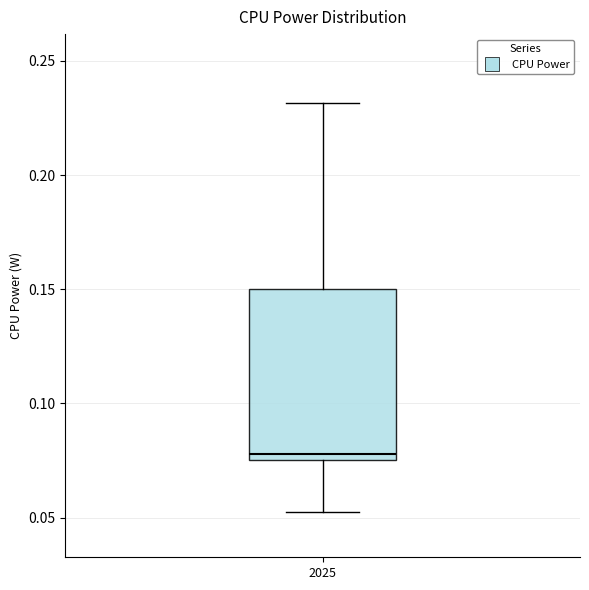

Read this box plot against the y-axis: the position of the median line, the range covered by the box, and the ends of both whiskers. The values are not printed on the chart, so give them approximately, as read against the axis.

median 0.080, box 0.075 to 0.150, whiskers 0.055 to 0.230